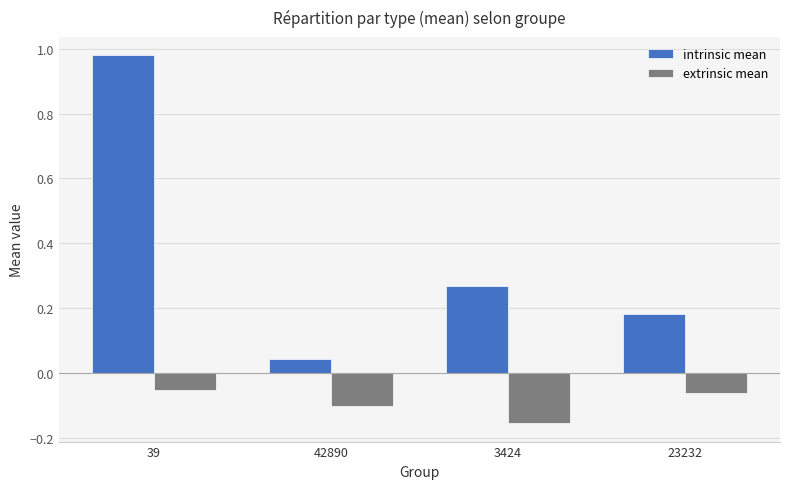

Are the bars horizontal?

No